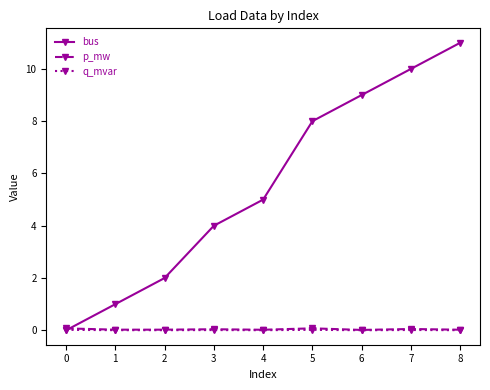

The bus series shows 8.0 at 5. True or false?

True